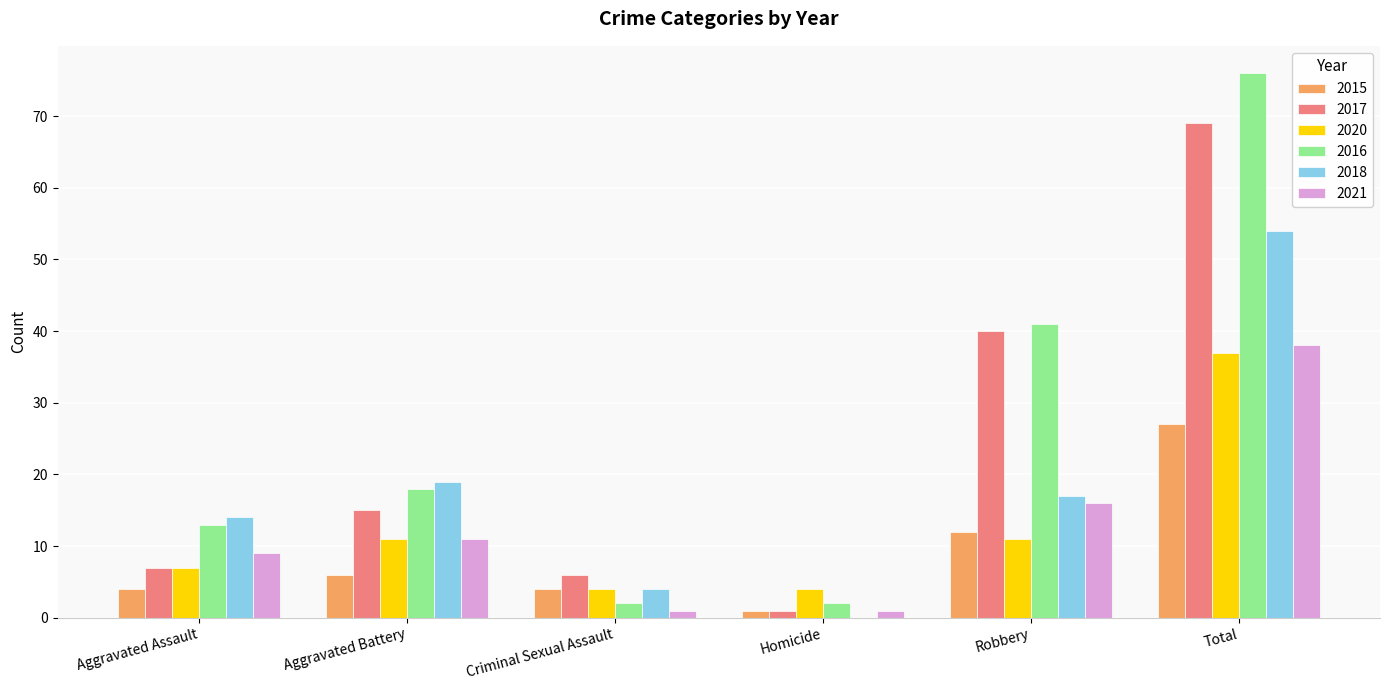

Which series has the widest spread of values?

2016